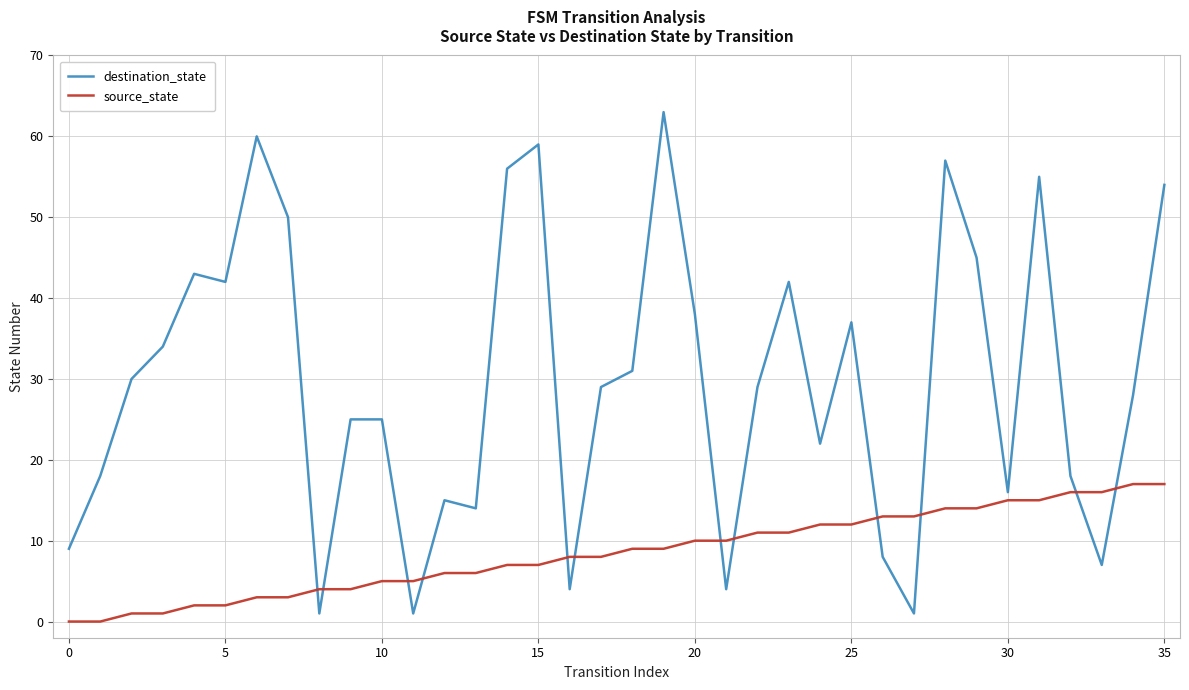

How many intersections are there between source_state and destination_state?

12